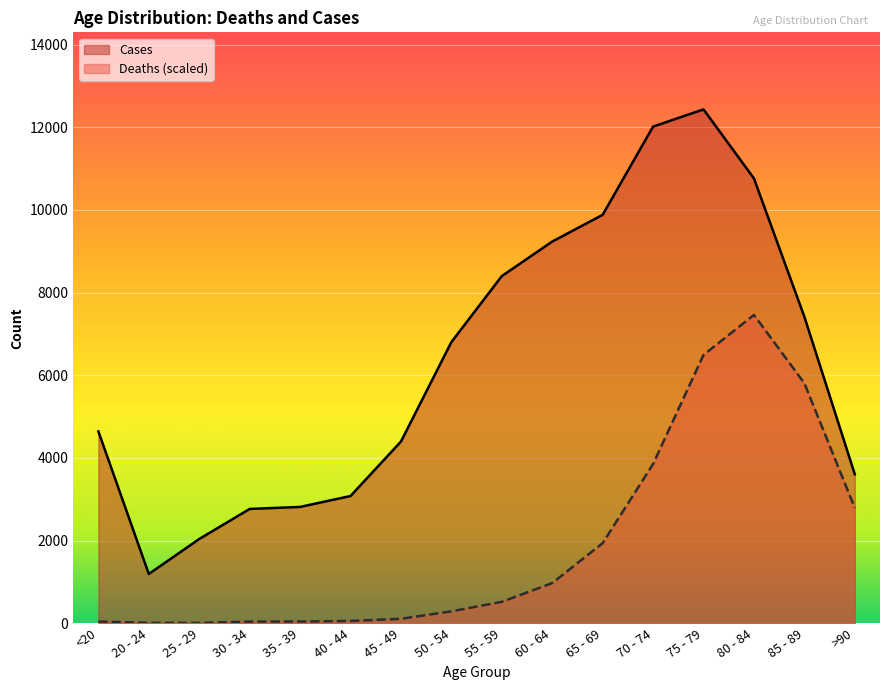

Reading left to right, extract all data points from this chart.

Deaths: <20=41.0	20 - 24=9.1	25 - 29=6.8	30 - 34=38.7	35 - 39=41.0	40 - 44=54.7	45 - 49=107.1	50 - 54=287.2	55 - 59=517.4	60 - 64=971.0	65 - 69=1937.5	70 - 74=3852.1	75 - 79=6491.7	80 - 84=7460.4	85 - 89=5807.9	>90=2790.0
Cases: <20=4641.0	20 - 24=1191.0	25 - 29=2038.0	30 - 34=2765.0	35 - 39=2814.0	40 - 44=3078.0	45 - 49=4396.0	50 - 54=6803.0	55 - 59=8400.0	60 - 64=9236.0	65 - 69=9883.0	70 - 74=12018.0	75 - 79=12434.0	80 - 84=10764.0	85 - 89=7417.0	>90=3604.0